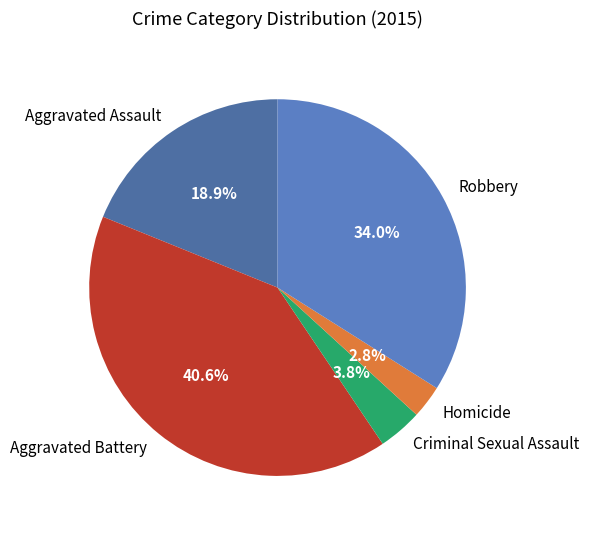

How many slices are in this pie chart?

5